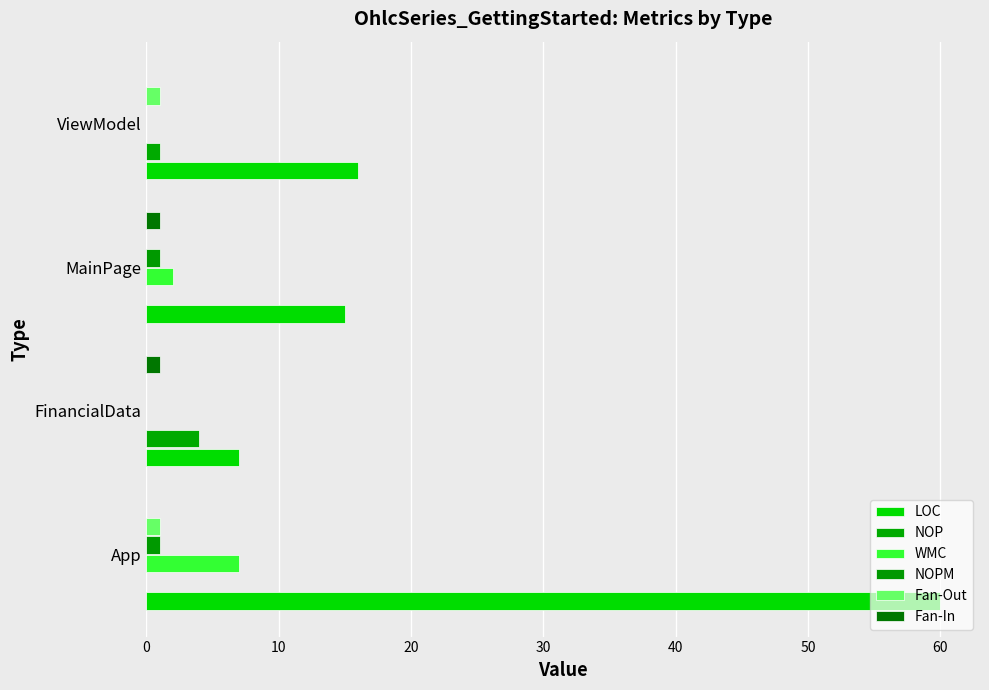

Count the number of categories in the chart.

4